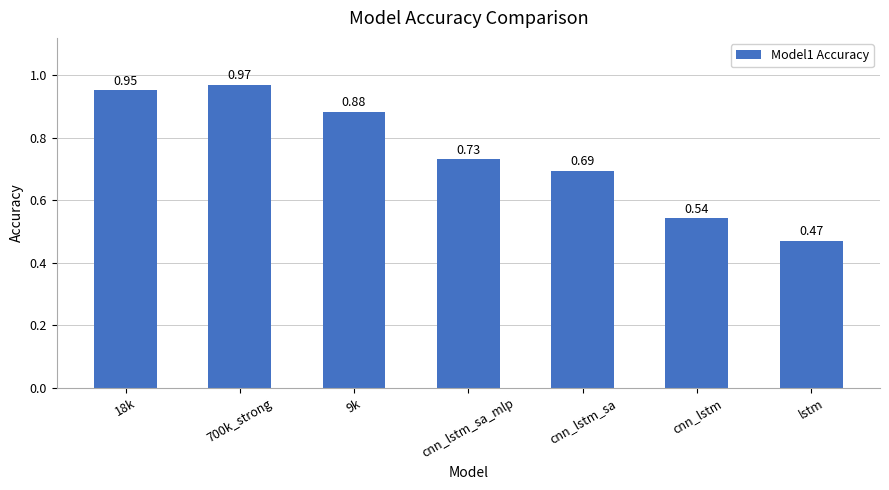

Does the chart contain stacked bars?

No